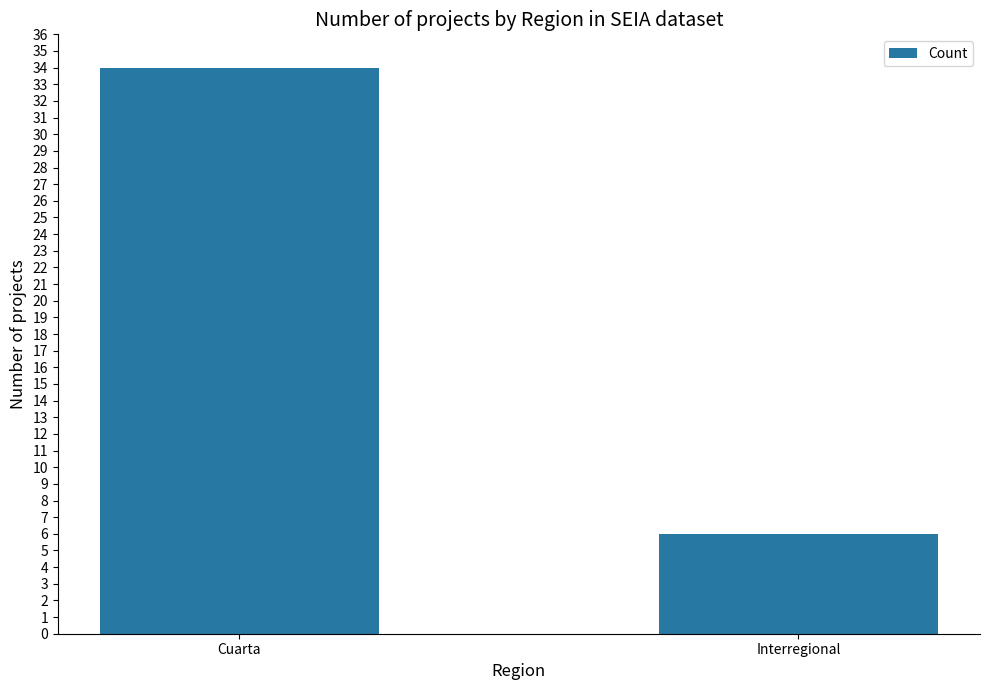

Between Cuarta and Interregional, which is larger?

Cuarta